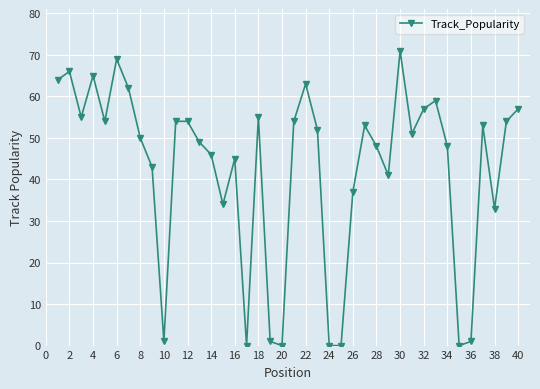

How many lines are shown in the chart?

1